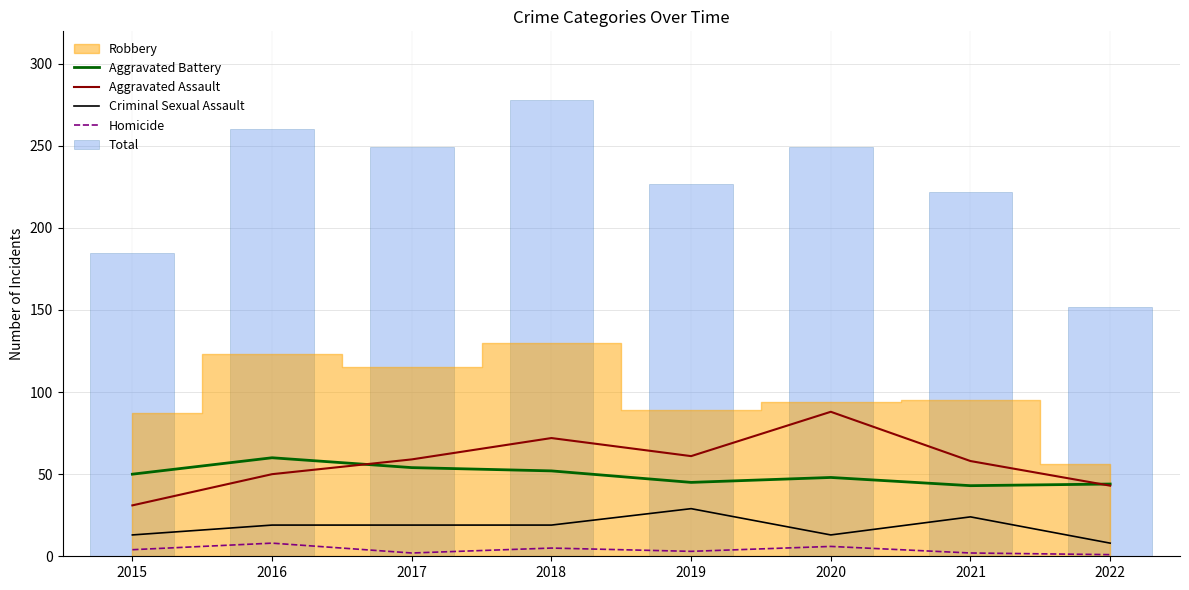

The Homicide series shows 1 at 2022. True or false?

True